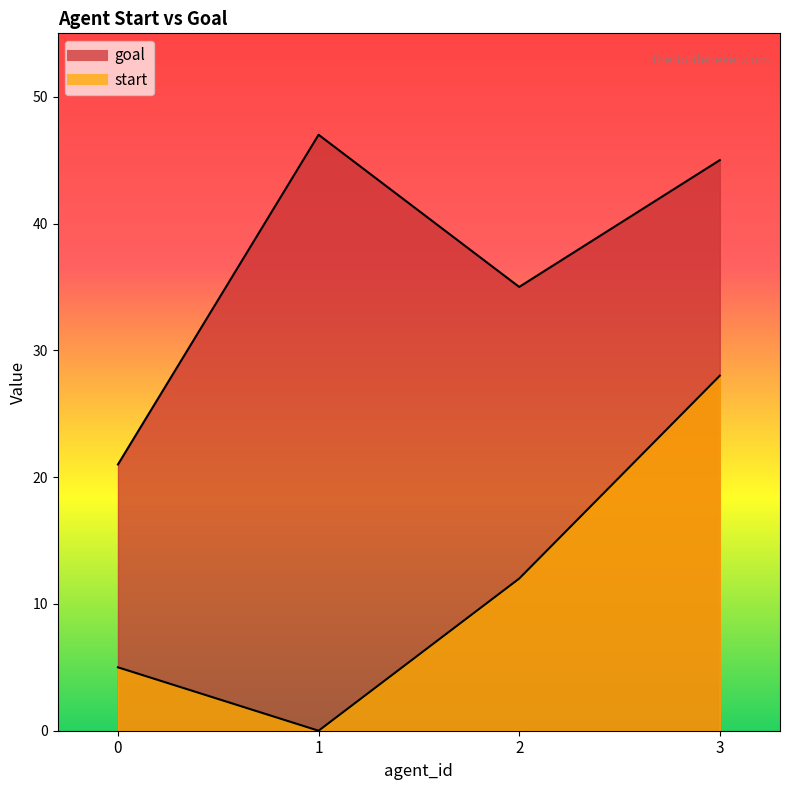

Where is goal nearest to the value 34?

2